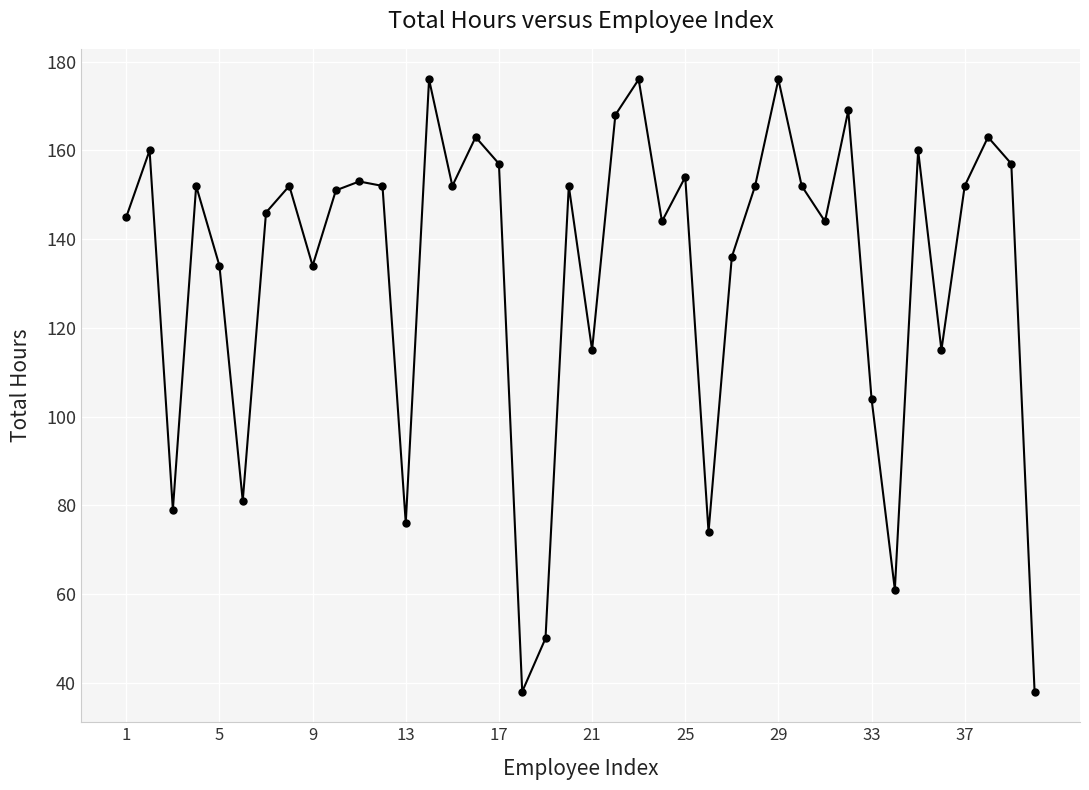

What is the difference between the second highest and second lowest values?

138